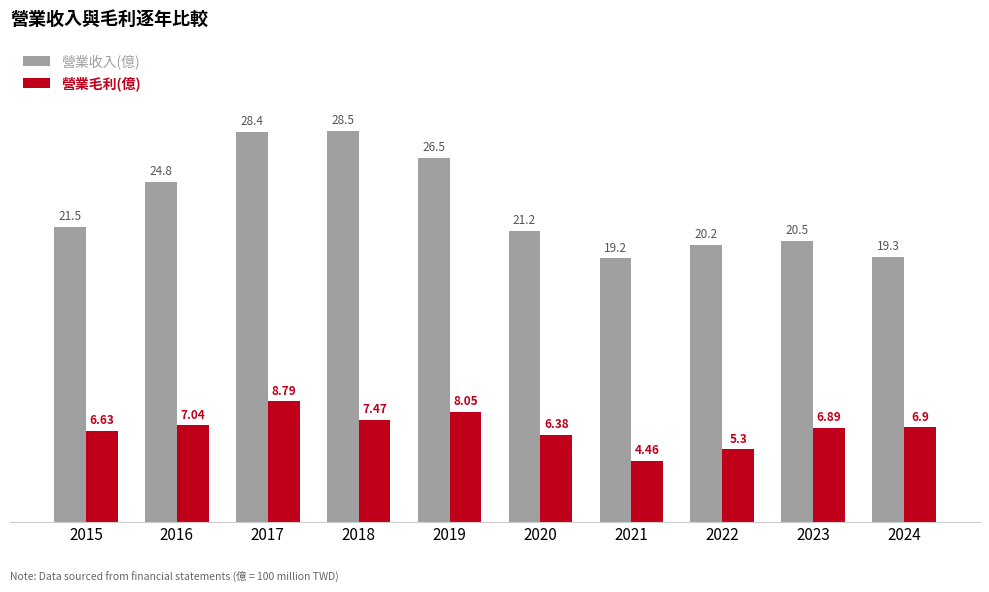

The value of 營業收入(億) at 2017 is 28.4. True or false?

True